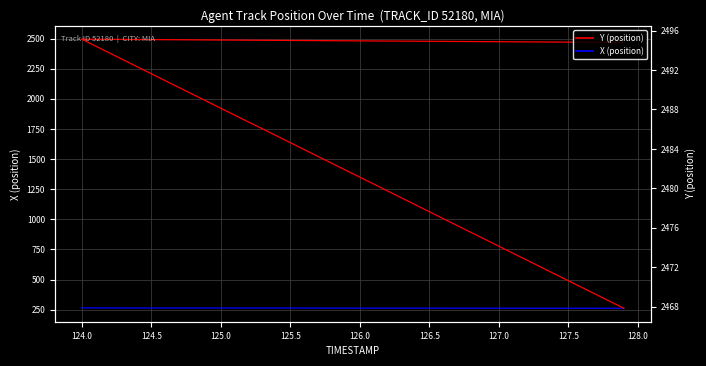

What are all the series names shown in the legend?

Y (position), X (position)